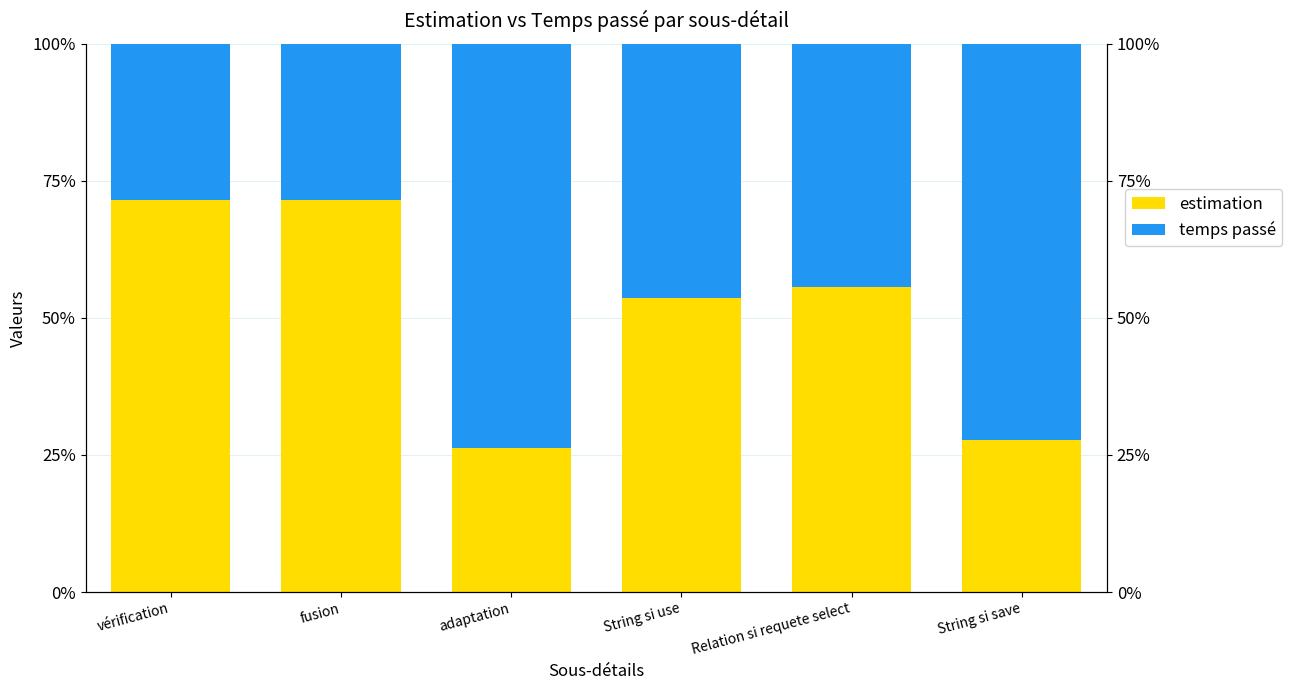

Reading left to right, list all the values displayed in this chart.

estimation: 71.4	71.4	26.3	53.6	55.6	27.8
temps passé: 28.6	28.6	73.7	46.4	44.4	72.2